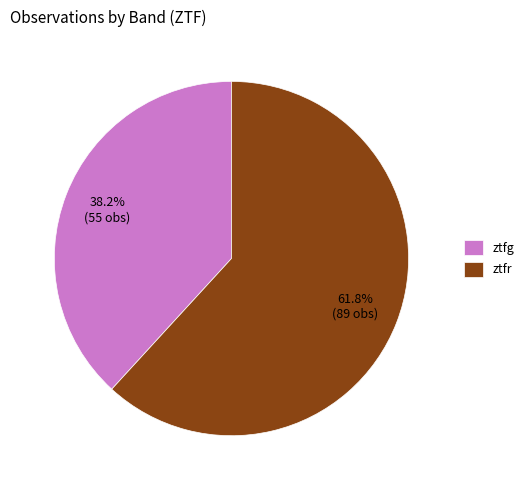

What is the majority slice?

ztfr